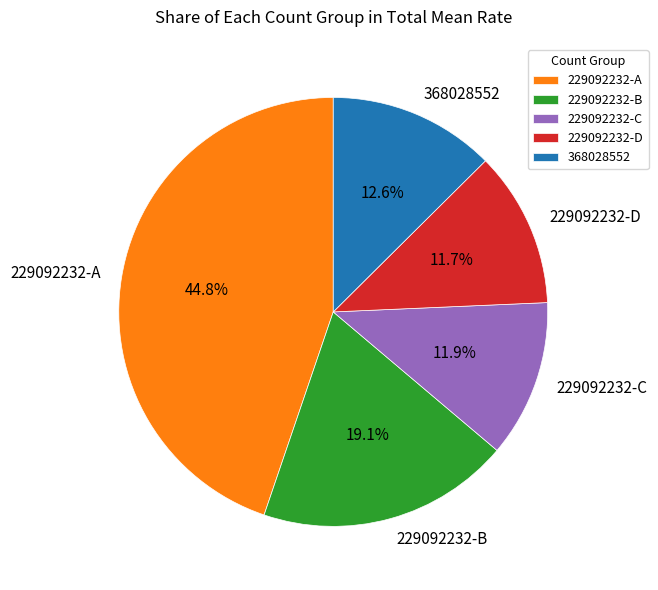

How many segments does this pie chart have?

5